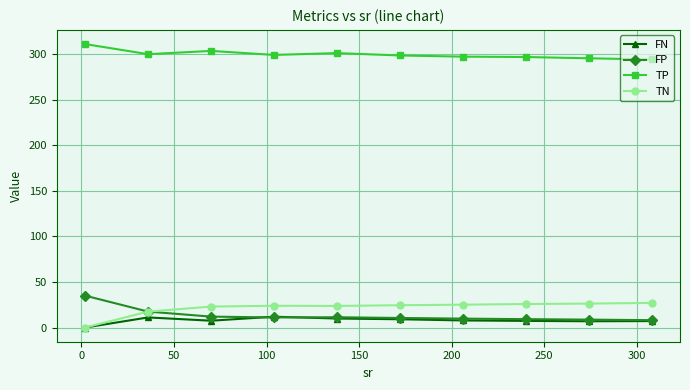

True or false: FN and TP intersect in this chart.

False